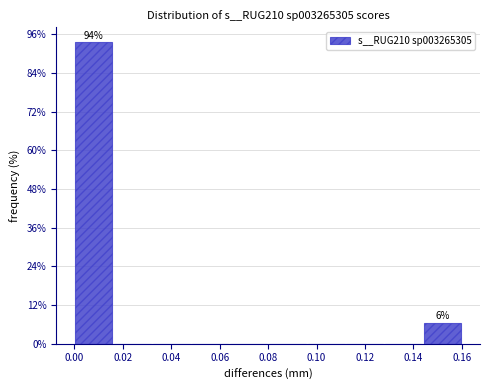

Which range on the x-axis has the tallest bar?

0.000 to 0.016